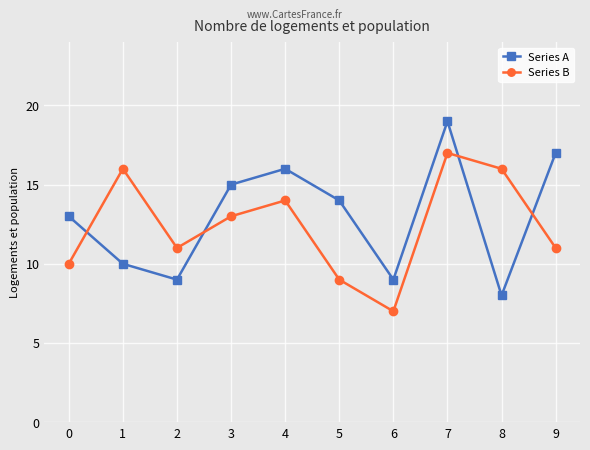

Which series ends up on top after the final intersection of Series B and Series A?

Series A